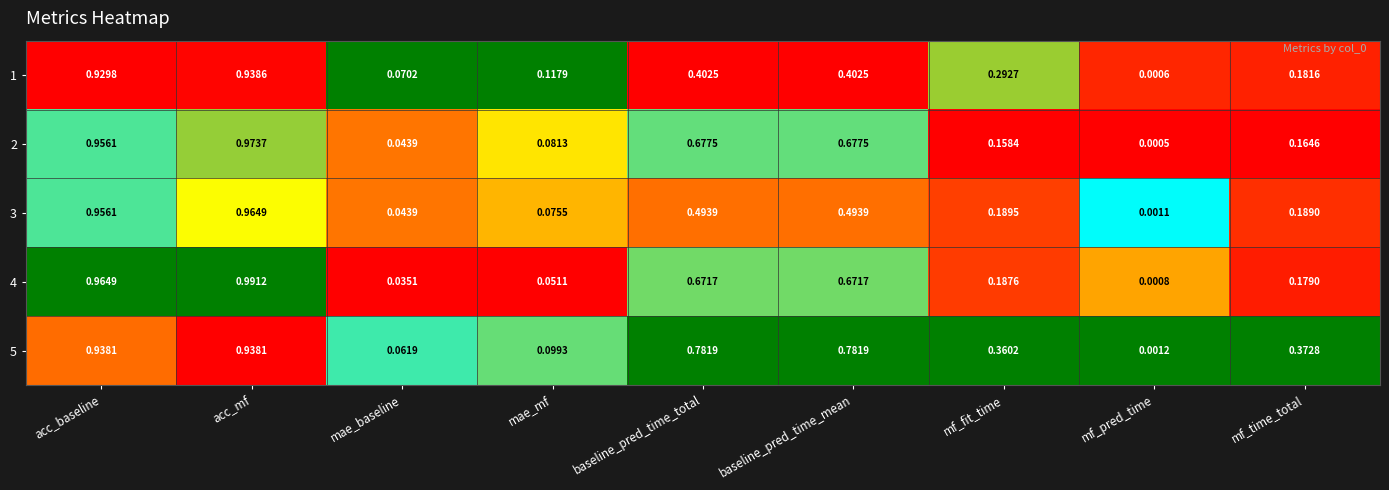

Which category has the highest value in the 2 series?

acc_mf